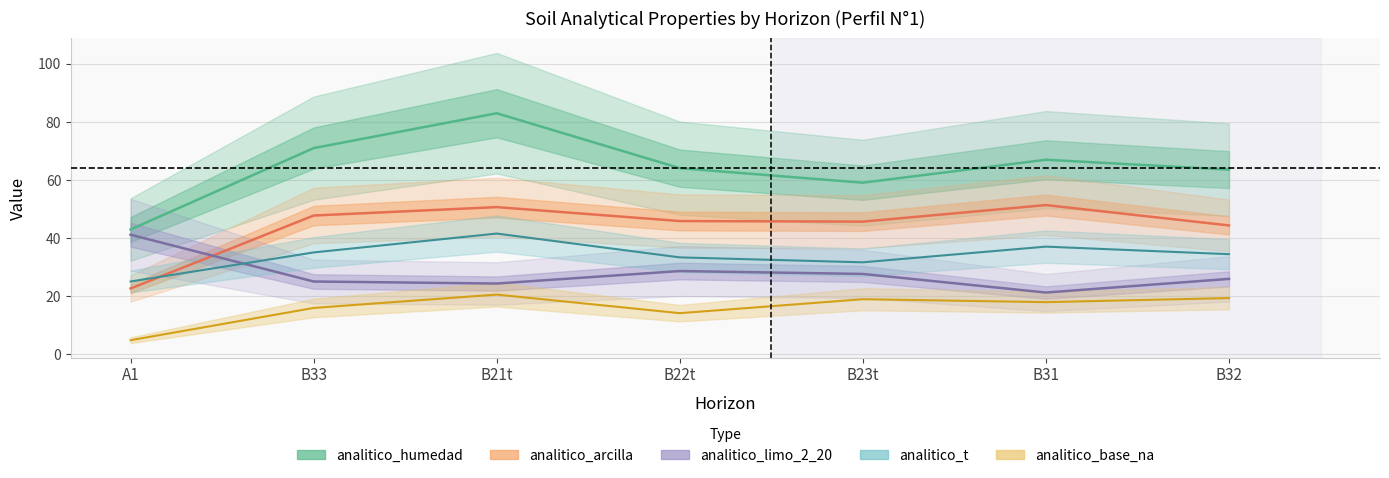

True or false: analitico_base_na and analitico_arcilla intersect in this chart.

False